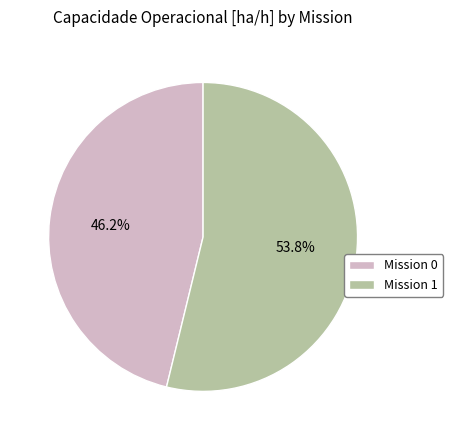

Which category accounts for the majority?

Mission 1